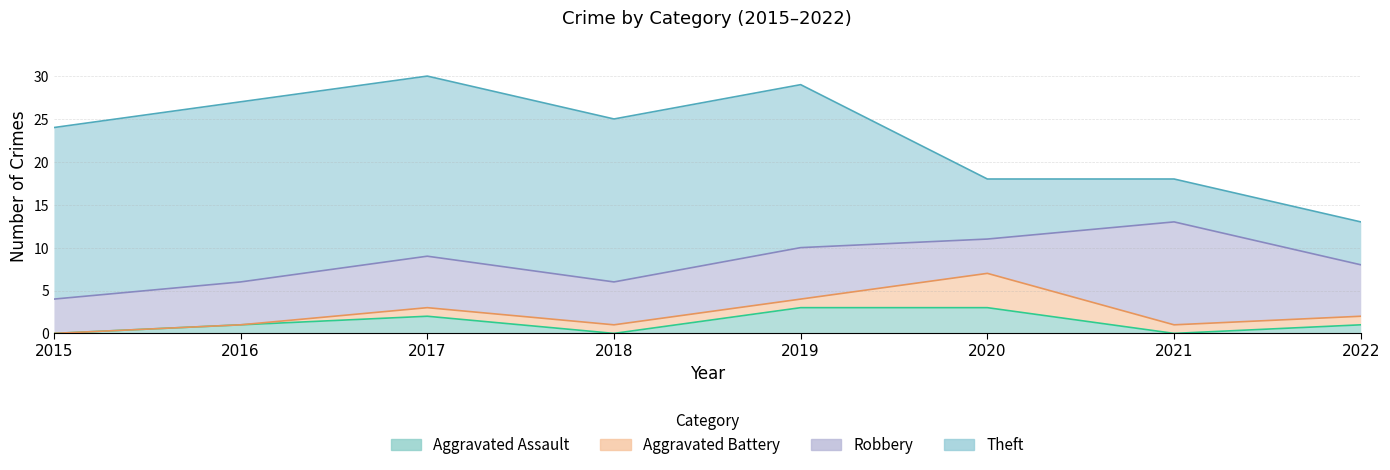

What are all the series names shown in the legend?

Aggravated Assault, Aggravated Battery, Robbery, Theft